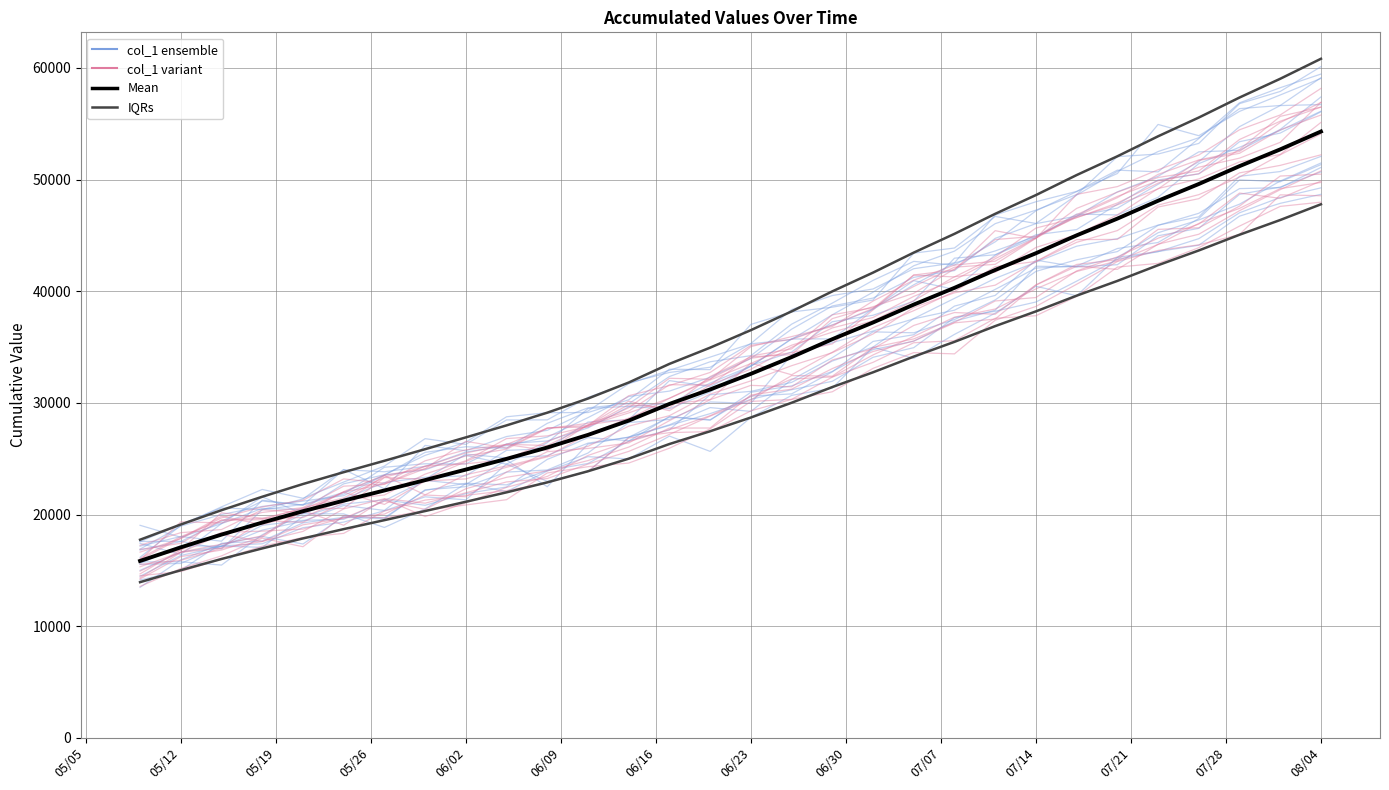

How many times do Mean and col_1 variant cross each other?

6